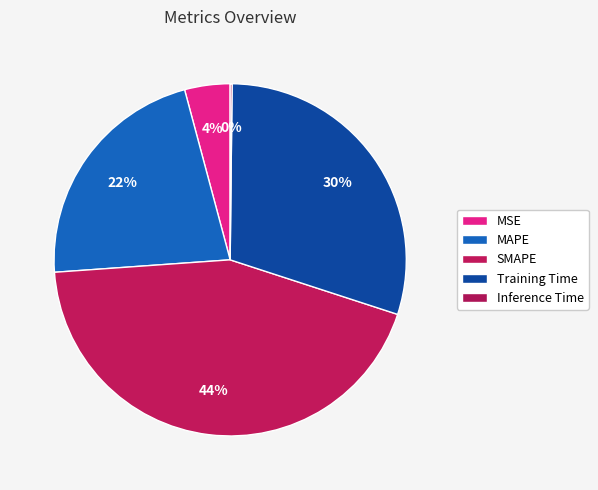

What percentage is the MAPE slice, to the nearest percent?

22%